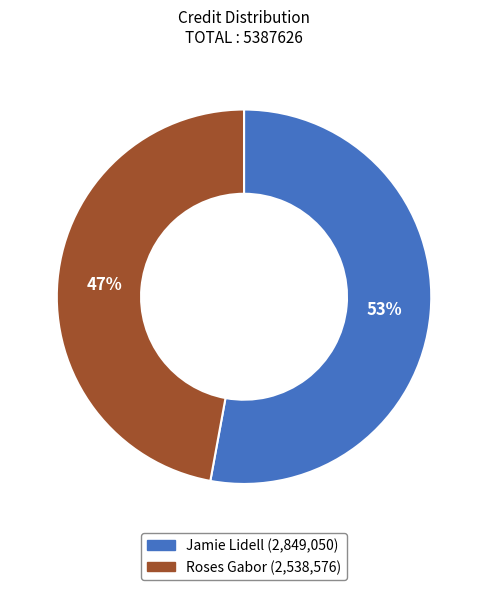

True or false: Roses Gabor accounts for 47% of the total.

True